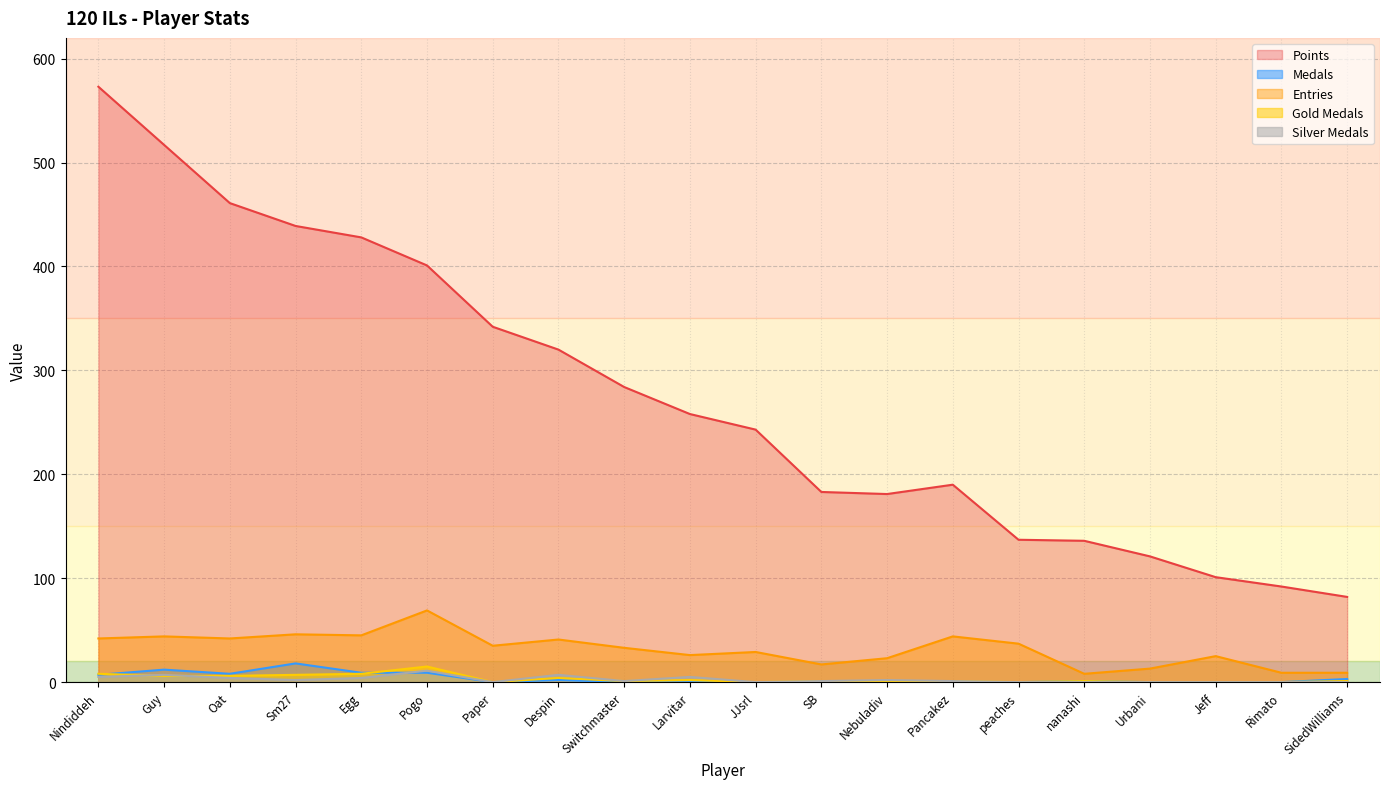

Reading left to right, extract all data points from this chart.

Points: Nindiddeh=573	Guy=517	Oat=461	Sm27=439	Egg=428	Pogo=401	Paper=342	Despin=320	Switchmaster=284	Larvitar=258	JJsrl=243	SB=183	Nebuladiv=181	Pancakez=190	peaches=137	nanashi=136	Urbani=121	Jeff=101	Rimato=92	SidedWilliams=82
Medals: Nindiddeh=7	Guy=12	Oat=8	Sm27=18	Egg=9	Pogo=9	Paper=0	Despin=2	Switchmaster=0	Larvitar=0	JJsrl=0	SB=0	Nebuladiv=1	Pancakez=0	peaches=0	nanashi=1	Urbani=0	Jeff=0	Rimato=0	SidedWilliams=3
Entries: Nindiddeh=42	Guy=44	Oat=42	Sm27=46	Egg=45	Pogo=69	Paper=35	Despin=41	Switchmaster=33	Larvitar=26	JJsrl=29	SB=17	Nebuladiv=23	Pancakez=44	peaches=37	nanashi=8	Urbani=13	Jeff=25	Rimato=9	SidedWilliams=9
Gold Medals: Nindiddeh=8	Guy=6	Oat=6	Sm27=7	Egg=8	Pogo=15	Paper=0	Despin=4	Switchmaster=1	Larvitar=2	JJsrl=0	SB=1	Nebuladiv=0	Pancakez=1	peaches=0	nanashi=1	Urbani=0	Jeff=0	Rimato=0	SidedWilliams=1
Silver Medals: Nindiddeh=5	Guy=7	Oat=4	Sm27=2	Egg=4	Pogo=11	Paper=0	Despin=7	Switchmaster=1	Larvitar=5	JJsrl=0	SB=1	Nebuladiv=2	Pancakez=1	peaches=0	nanashi=0	Urbani=0	Jeff=0	Rimato=0	SidedWilliams=0